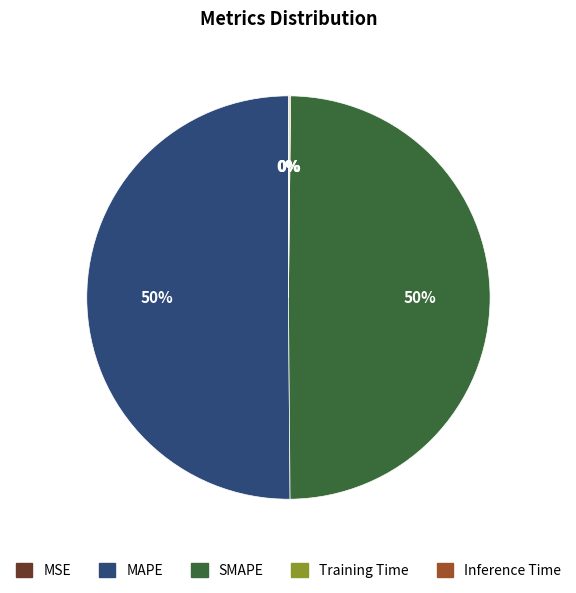

What percentage is the SMAPE slice, to the nearest percent?

50%